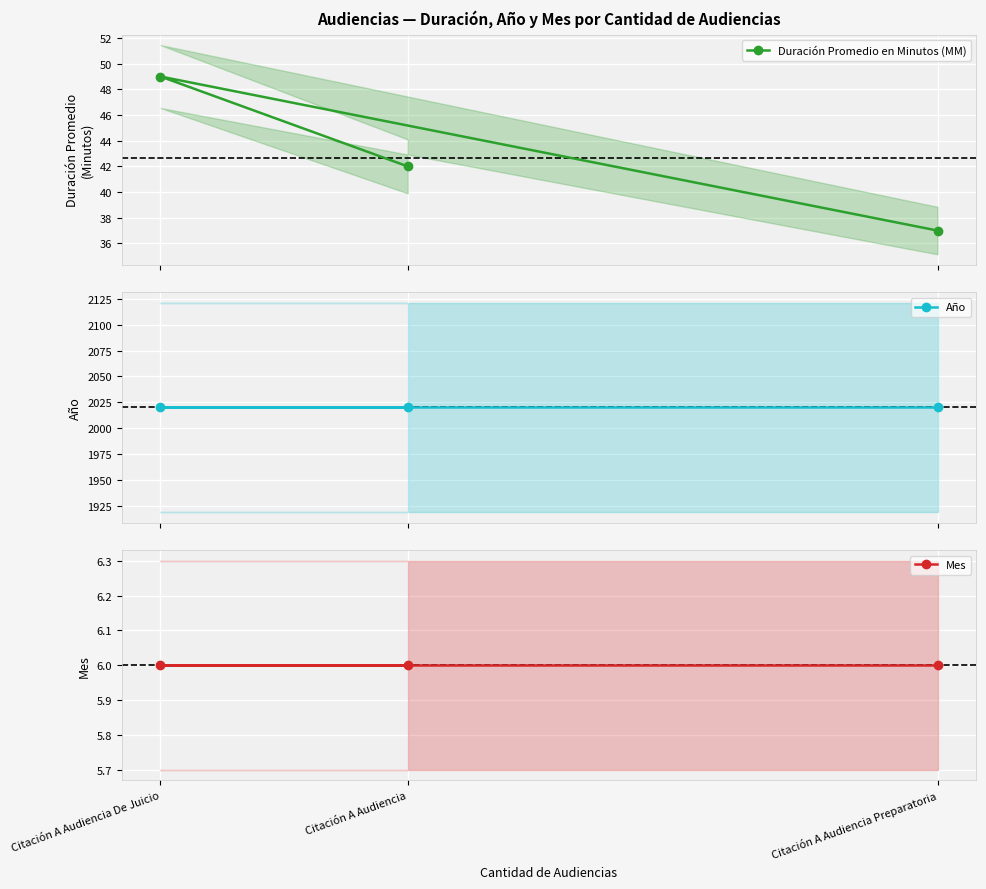

Which series has the largest range (max minus min)?

Duración Promedio en Minutos (MM)